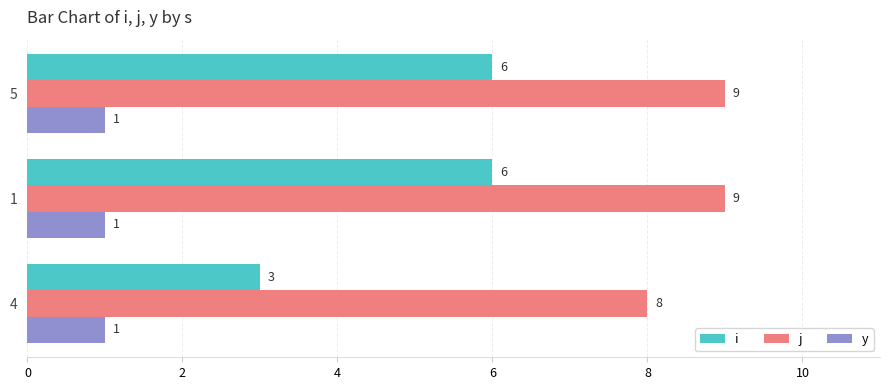

How many data points does each series have?

3